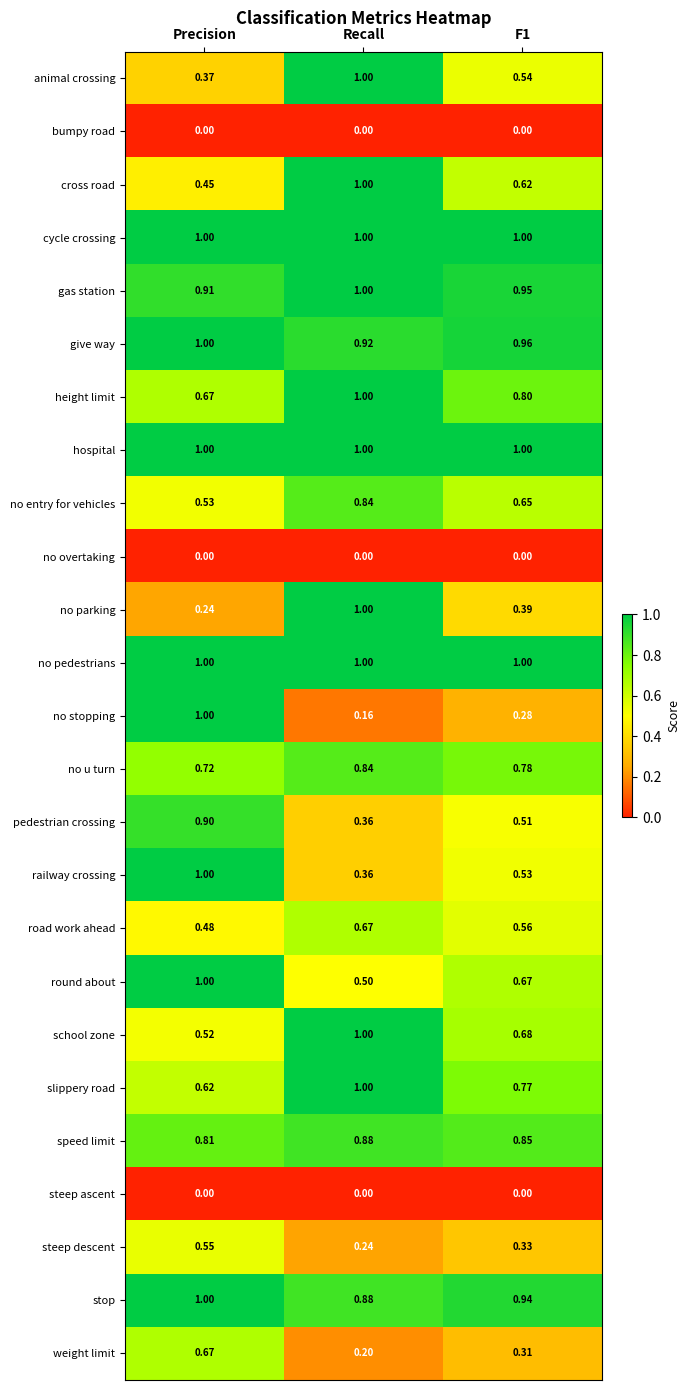

Where is steep descent nearest to the value 0?

Recall